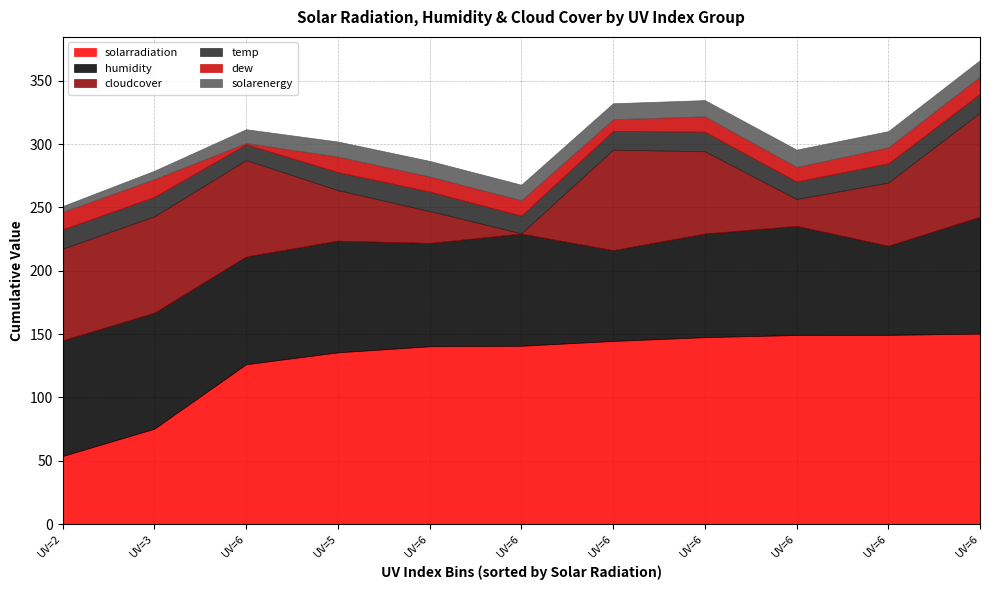

How many interior local valleys does the humidity series have?

4